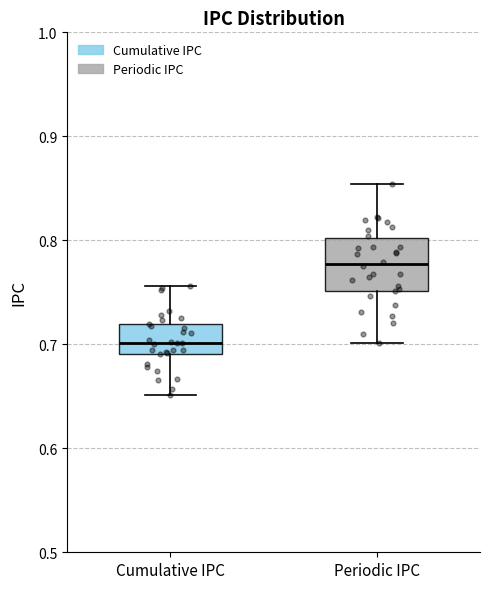

Where does the median line of the box for Periodic IPC sit on the y-axis? The values are not printed on the chart, so give them approximately, as read against the axis.

0.78